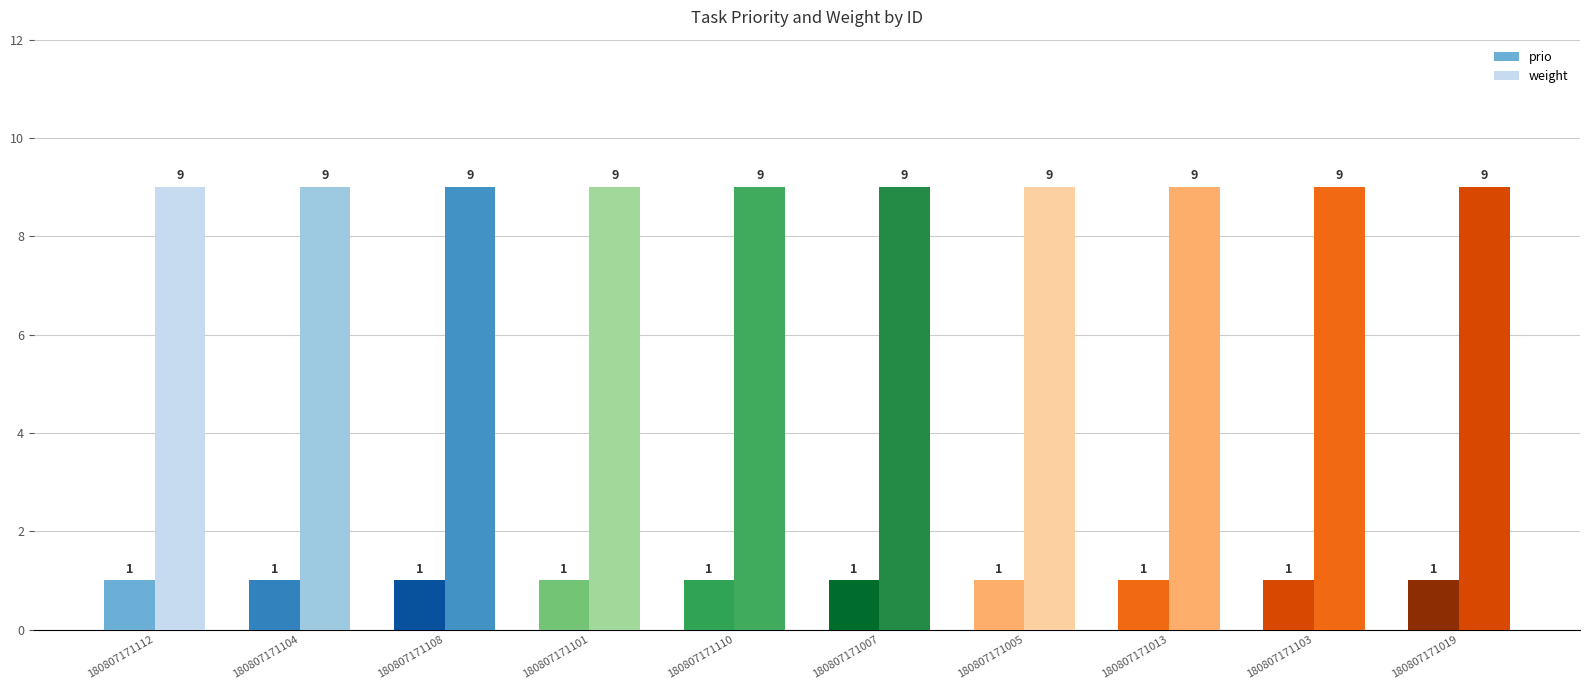

Which series has the largest total across all categories?

weight